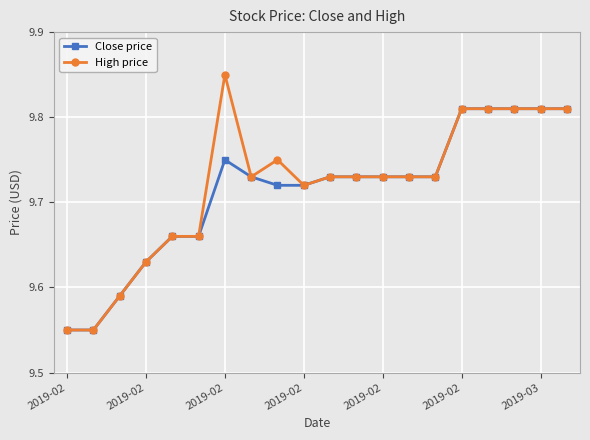

Does the chart have visible grid lines?

Yes